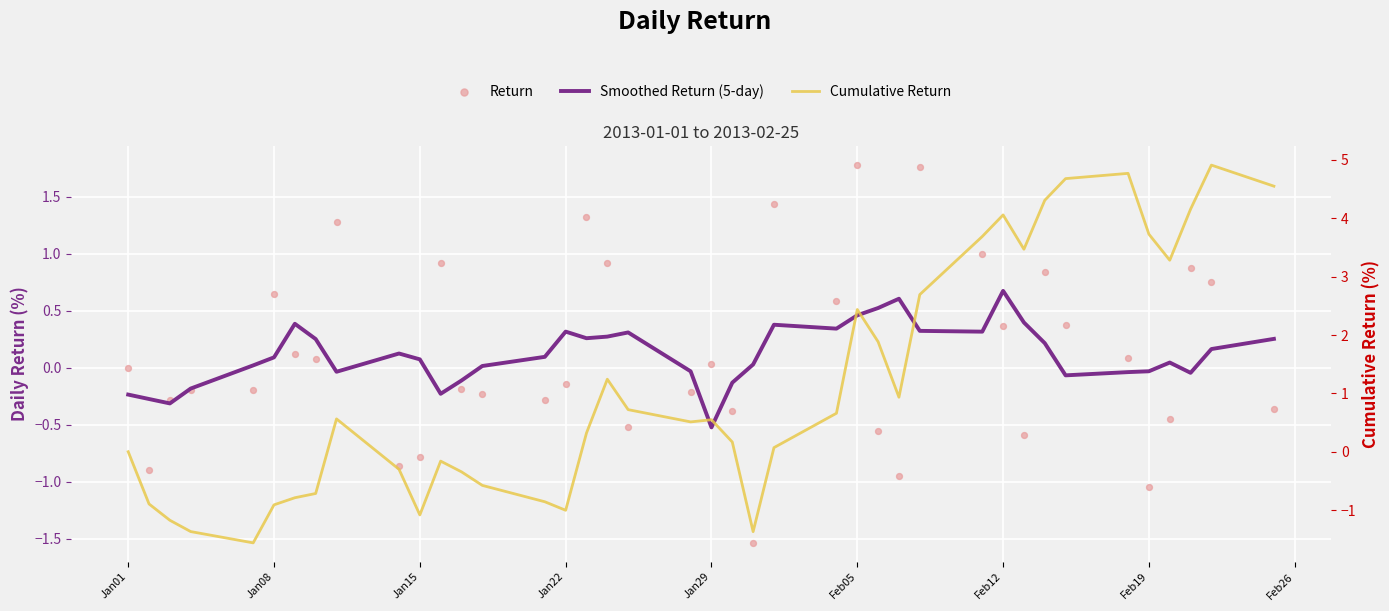

At how many categories does at least one series exceed -1?

40